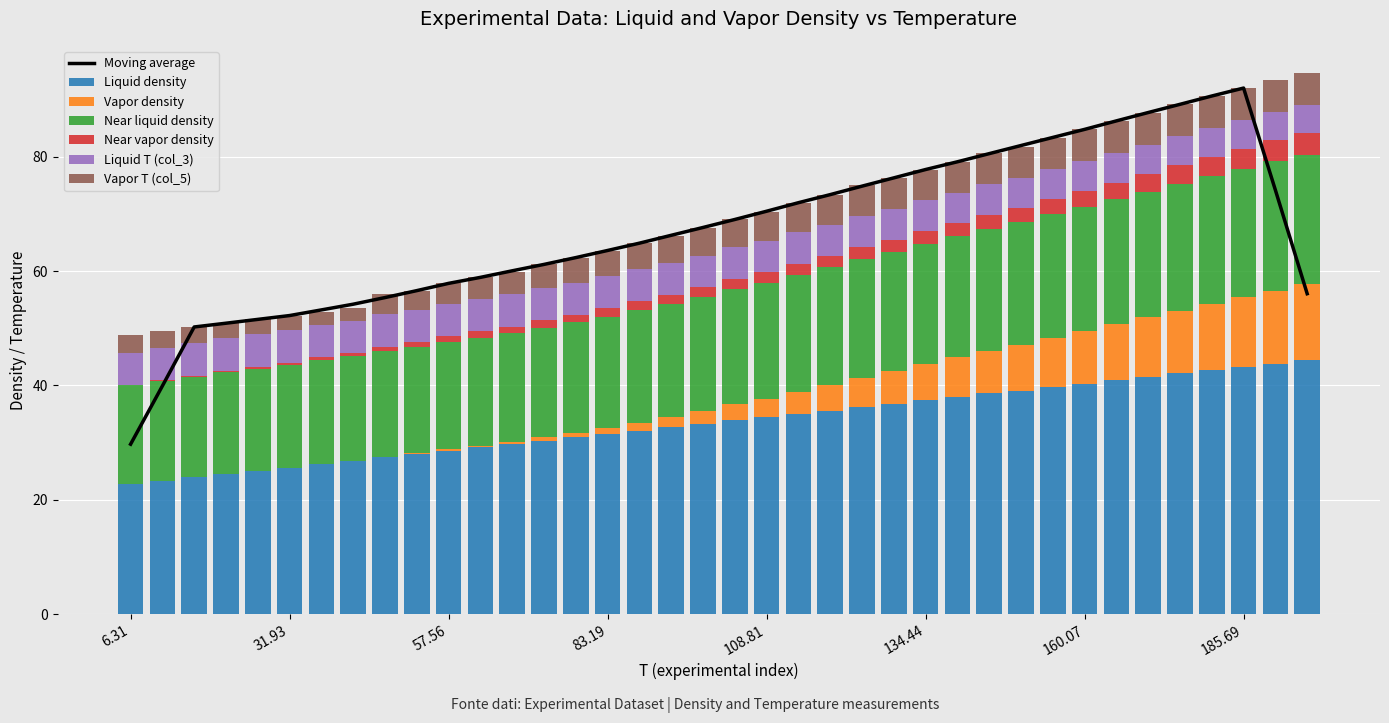

The value of Liquid density at 103.69 is 33.9. True or false?

True